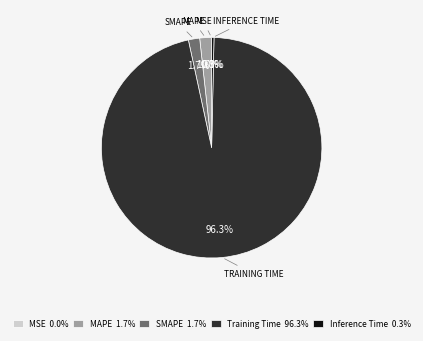

Which category has the biggest portion of the pie?

Training Time